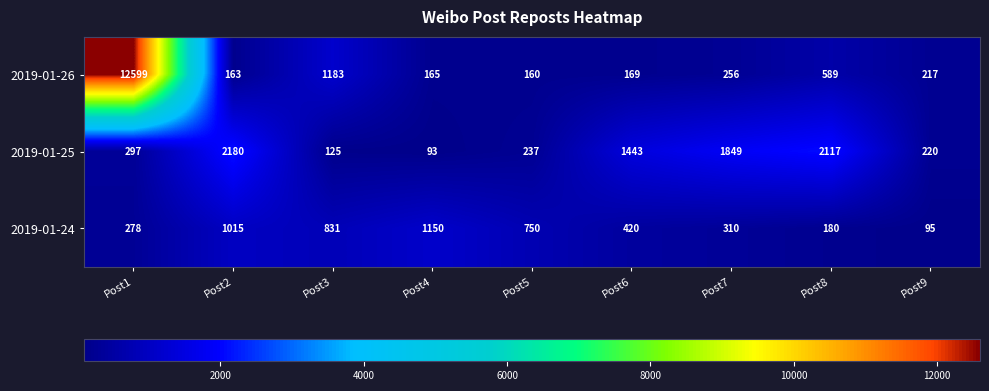

Reading left to right, extract all data points from this chart.

2019-01-26: 12599	163	1183	165	160	169	256	589	217
2019-01-25: 297	2180	125	93	237	1443	1849	2117	220
2019-01-24: 278	1015	831	1150	750	420	310	180	95